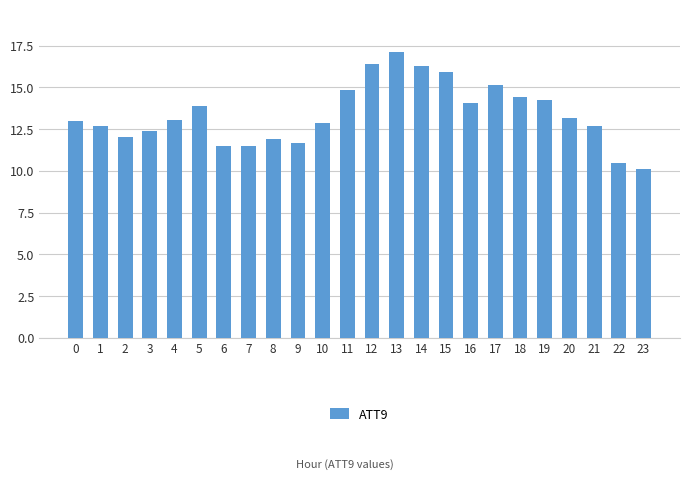

What is the sum of all values?

321.1